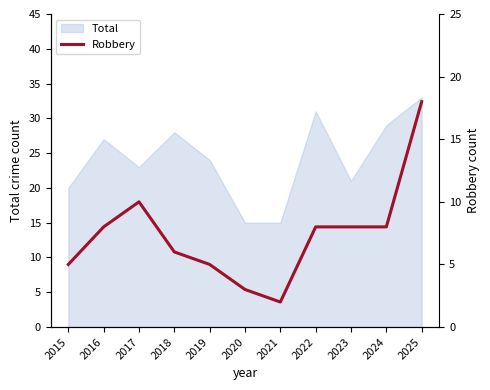

Is it true that the value at 2025 is 25?

False